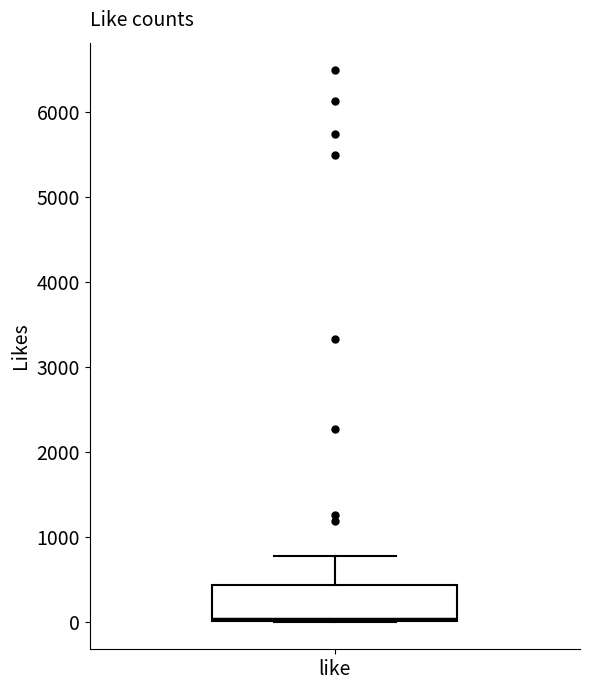

Transcribe this box plot: give where the median line is, the range the box spans, and where the two whiskers end, as read against the y-axis. The values are not printed on the chart, so give them approximately, as read against the axis.

median 0 (just above the box's lower edge), box 0 to 400, whiskers 0 to 800